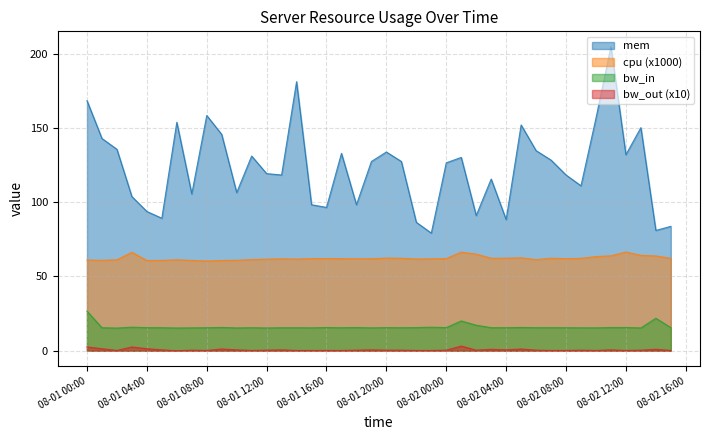

Which series has the largest range (max minus min)?

mem